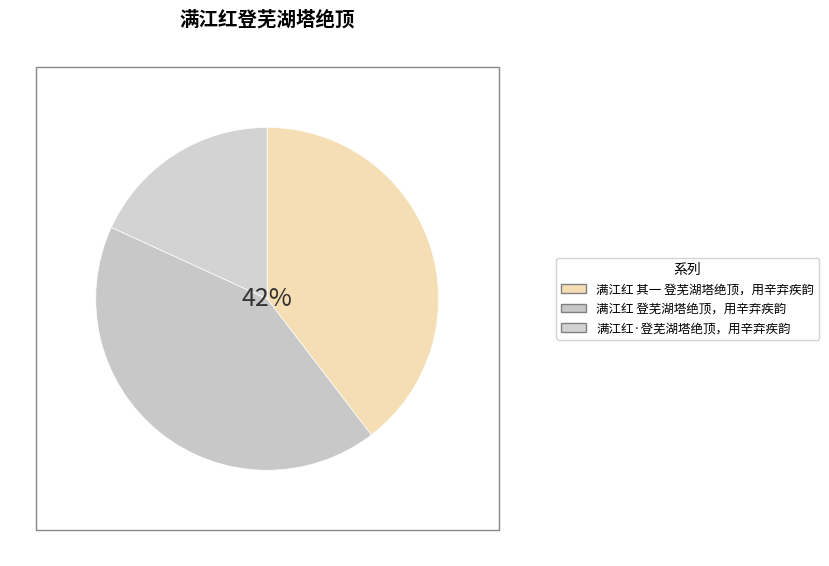

To the nearest percent, what is the average slice percentage?

33%